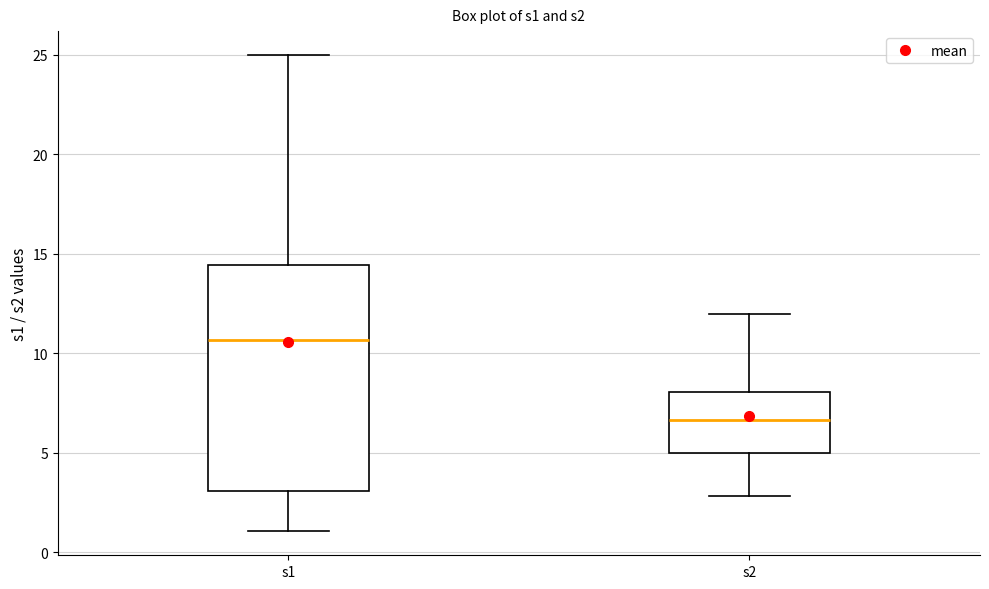

Where is the upper edge of the box for s2 on the y-axis? The values are not printed on the chart, so give them approximately, as read against the axis.

8.0